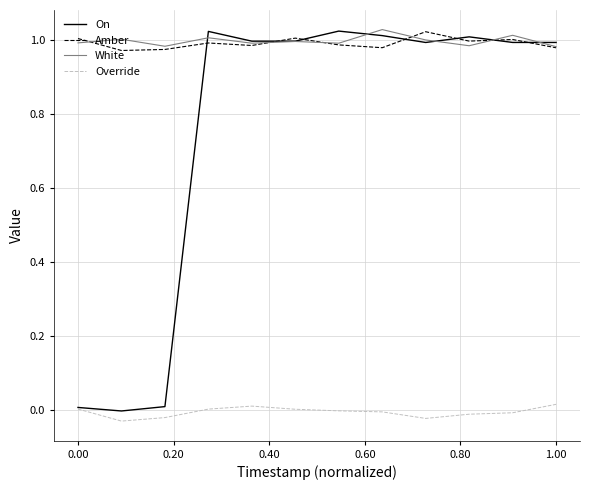

What is the sum of all Override values?

-0.1